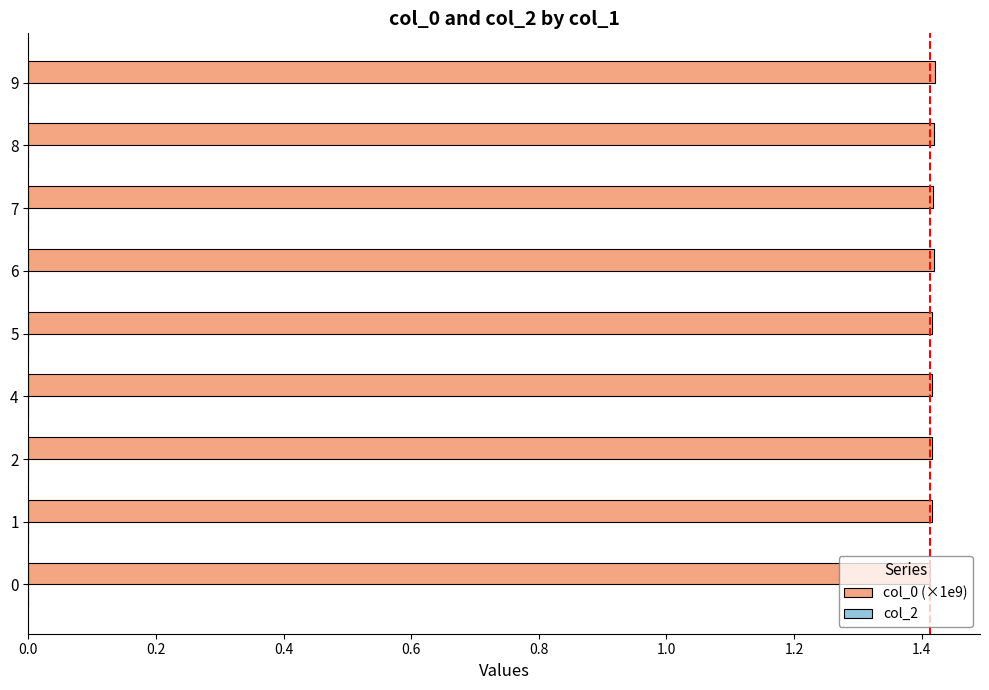

The value at 2 is 1.4. True or false?

True